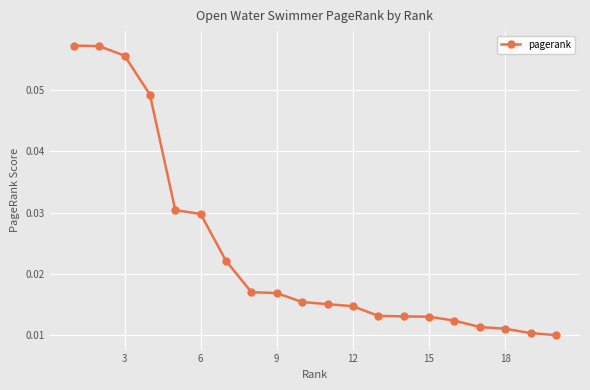

How many lines are shown in the chart?

1